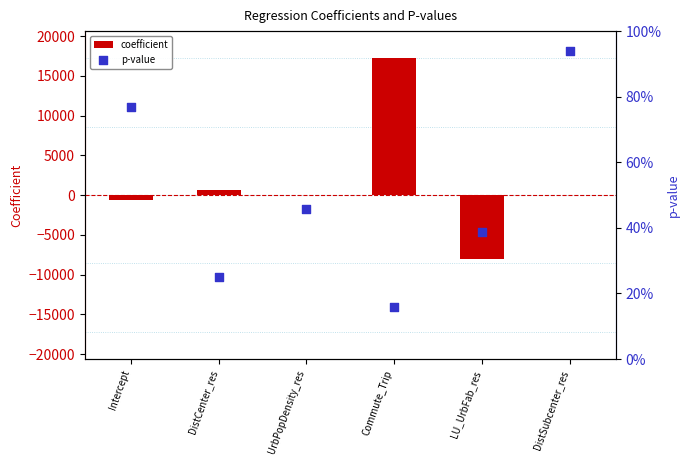

What is the total value across all series at UrbPopDensity_res?

1.0